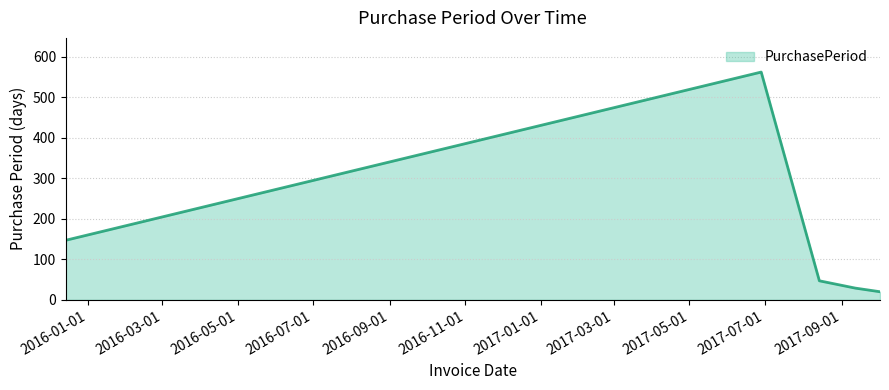

True or false: the data has more than 0 interior local peaks.

True